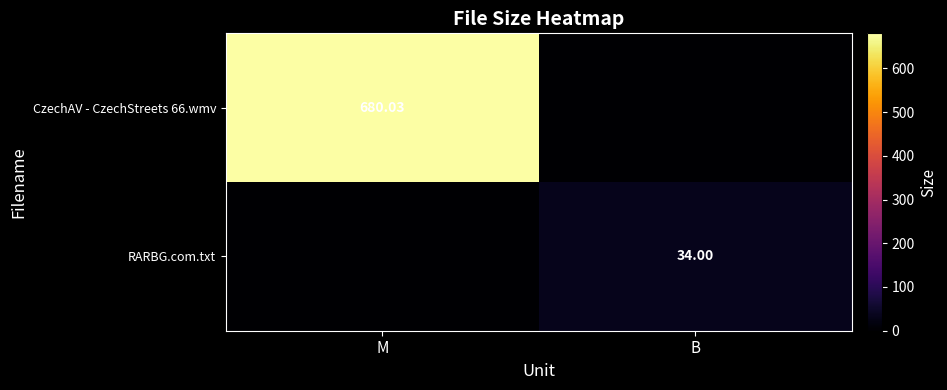

At which label does RARBG.com.txt reach its minimum?

M